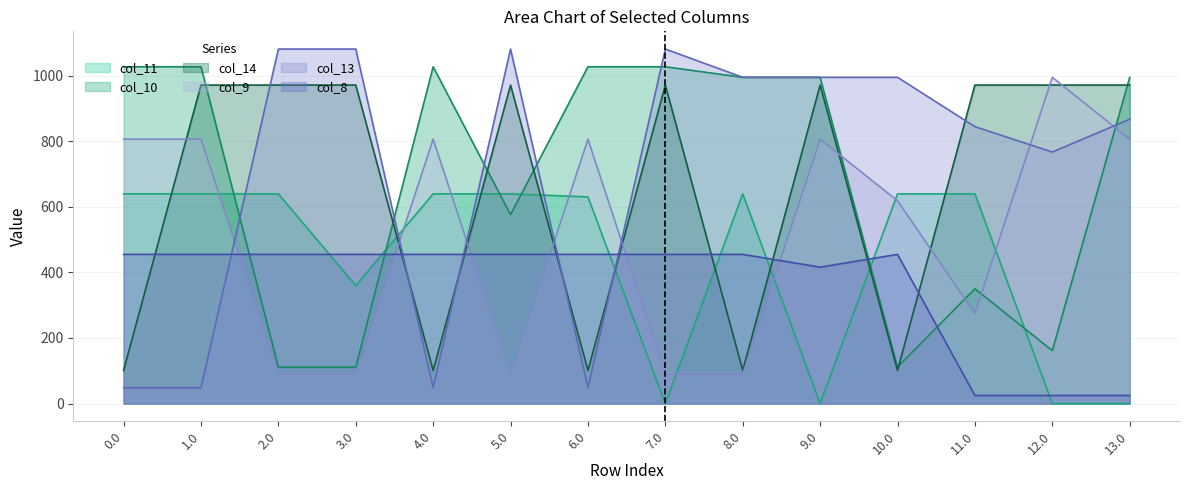

How many series are shown in this chart?

6